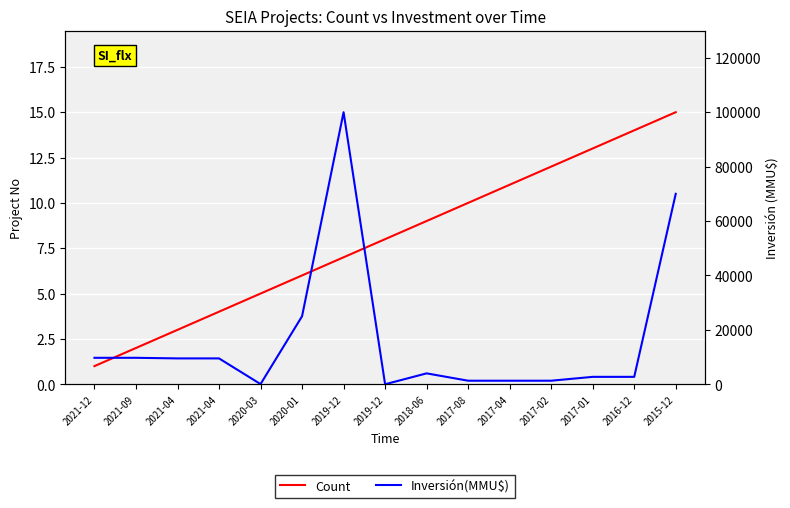

How many interior local peaks does the Inversión(MMU$) series have?

2